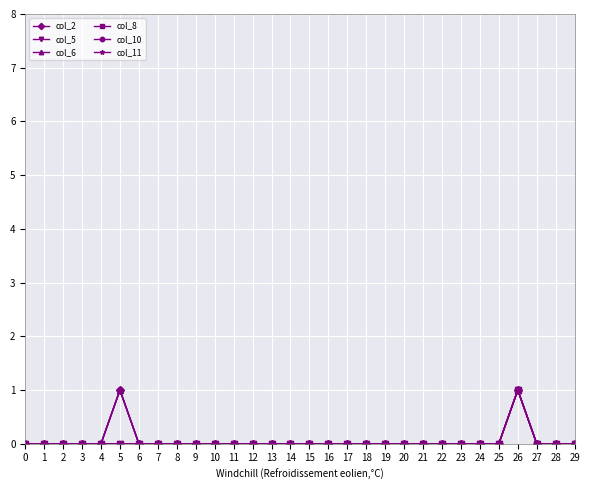

Which series changed the most between 1 and 20?

col_2